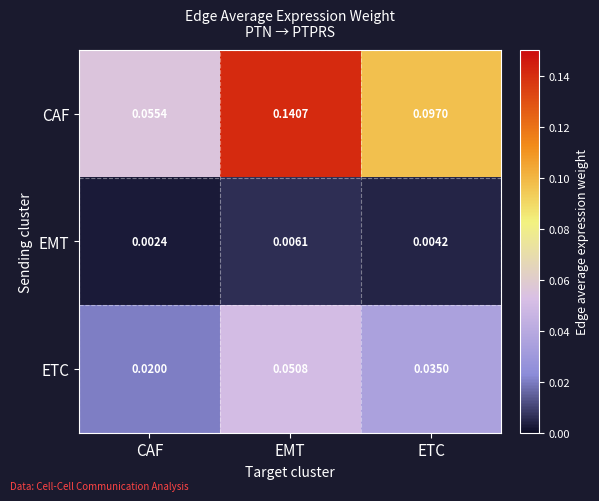

Which series has the widest spread of values?

CAF